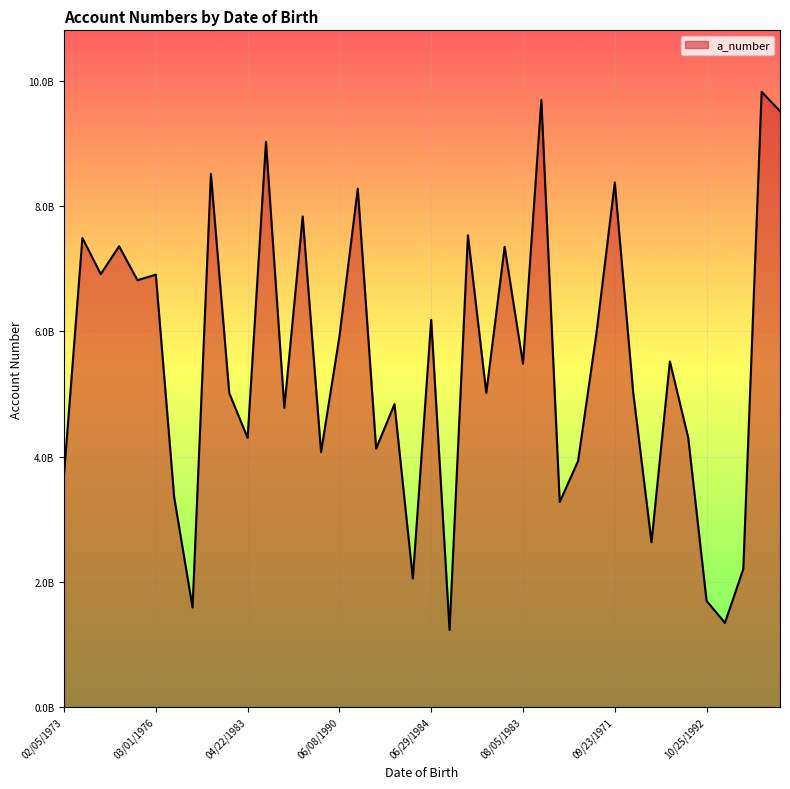

Does the chart have visible grid lines?

Yes